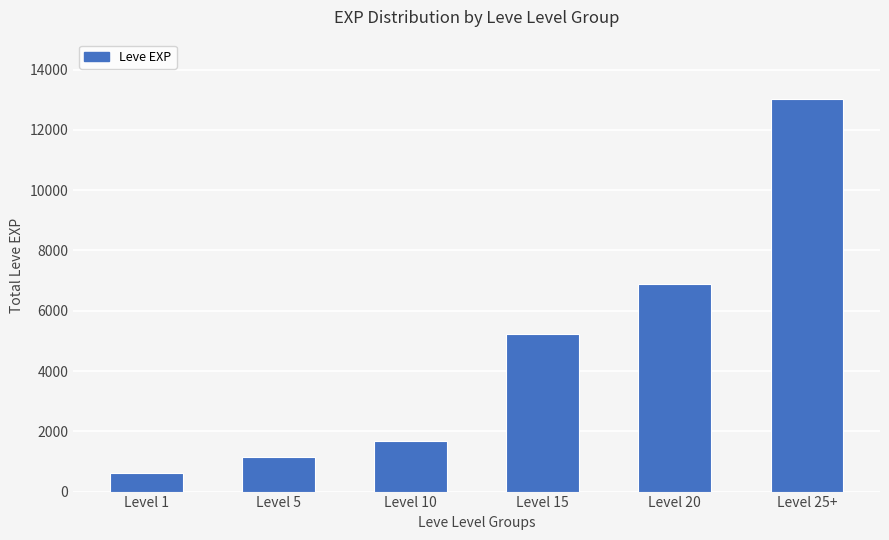

At which category does the chart reach its peak across all series?

Level 25+